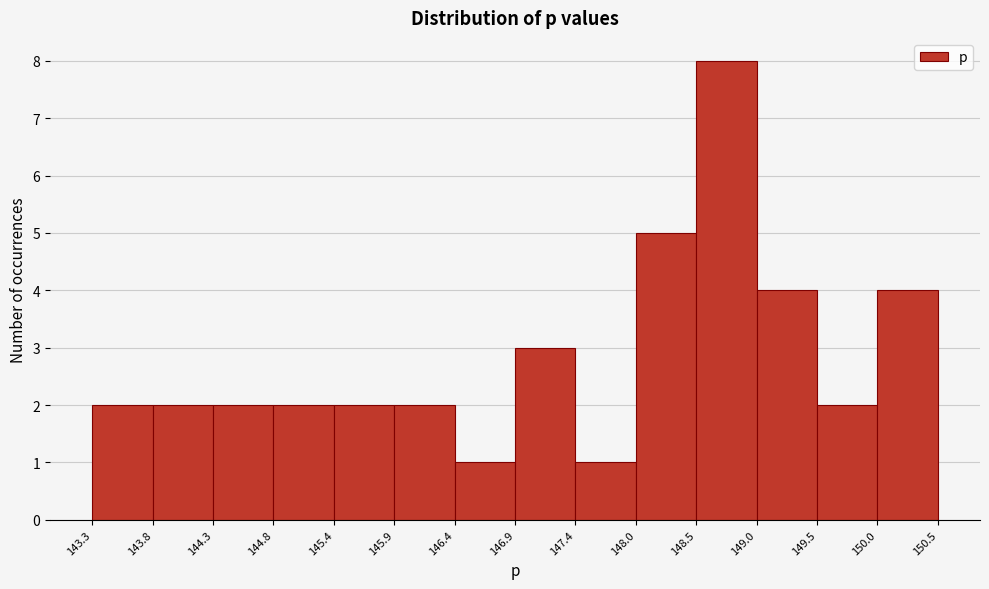

Reading left to right, transcribe this chart: for each bar, give the range it covers on the x-axis and its height. The values are not printed on the chart, so give them approximately, as read against the axis.

143.3 to 143.8: 2
143.8 to 144.3: 2
144.3 to 144.8: 2
144.8 to 145.4: 2
145.4 to 145.9: 2
145.9 to 146.4: 2
146.4 to 146.9: 1
146.9 to 147.4: 3
147.4 to 148.0: 1
148.0 to 148.5: 5
148.5 to 149.0: 8
149.0 to 149.5: 4
149.5 to 150.0: 2
150.0 to 150.5: 4